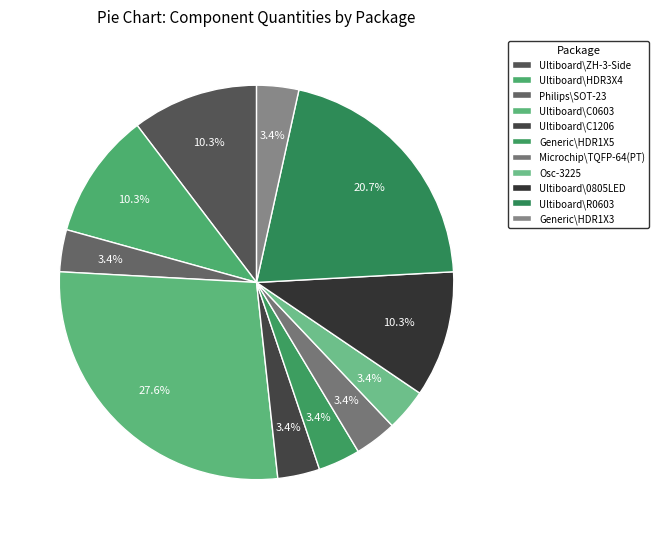

How many segments does this pie chart have?

11